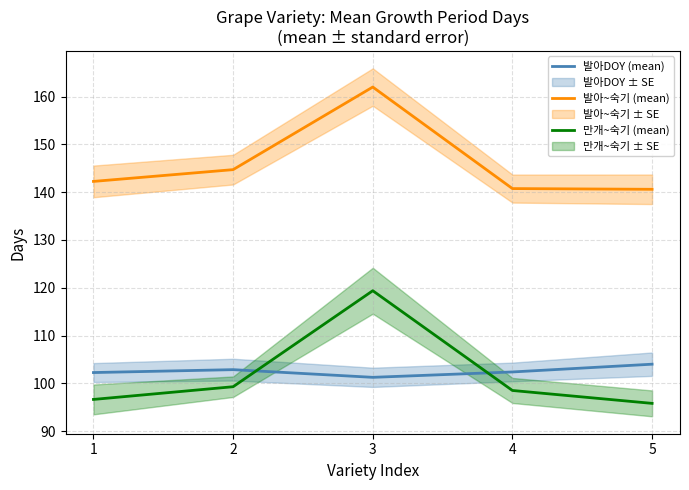

True or false: 발아~숙기 (mean) and 발아DOY (mean) intersect in this chart.

False